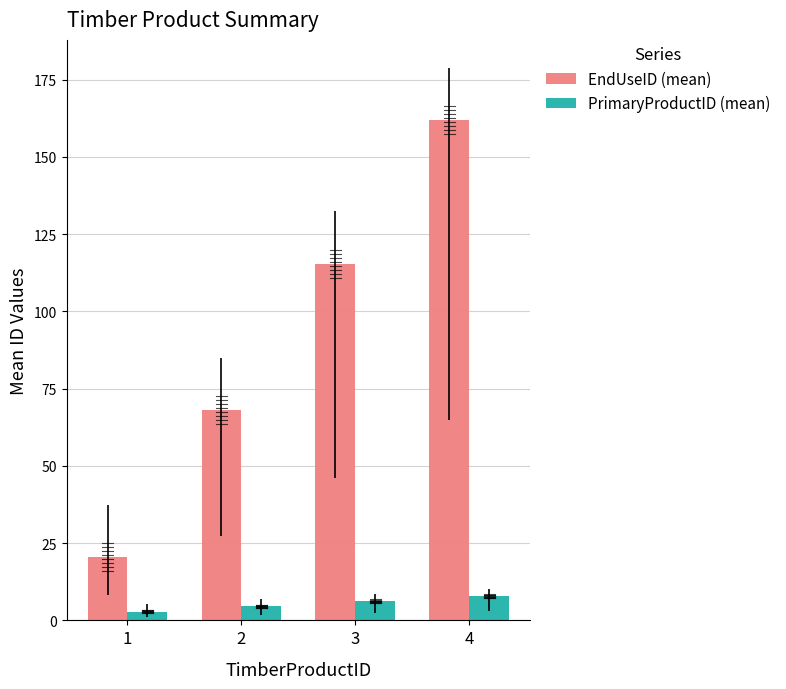

The value of EndUseID (mean) at 4 is 162.0. True or false?

True